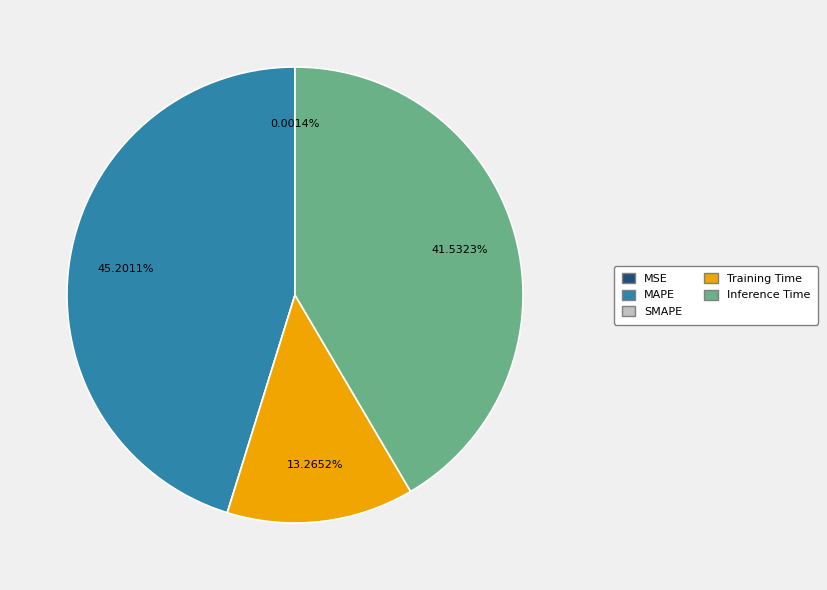

True or false: Inference Time accounts for 54% of the total.

False